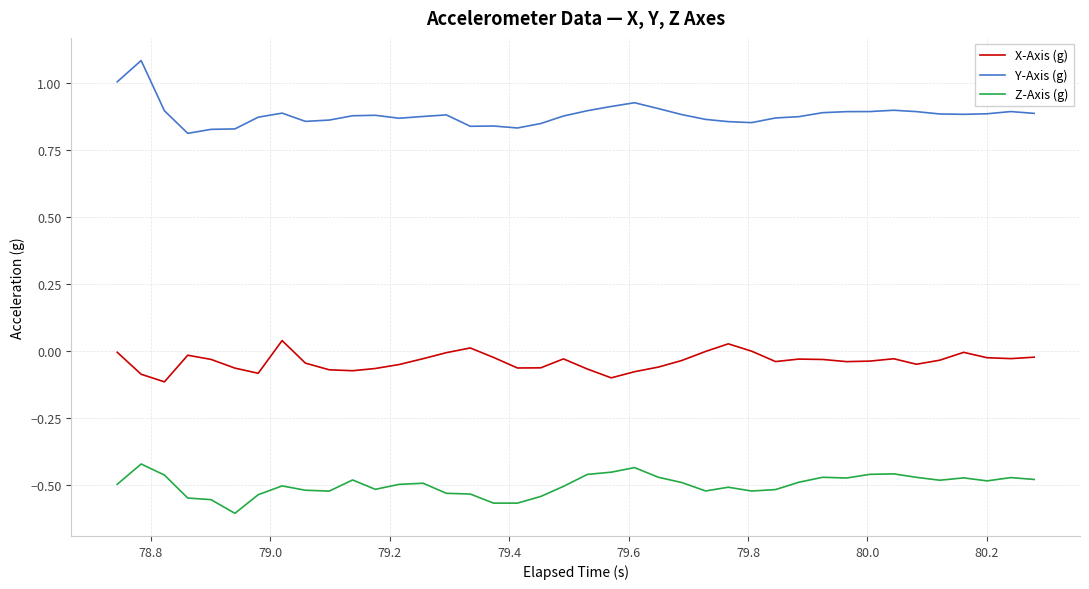

Which series has the largest range (max minus min)?

Y-Axis (g)